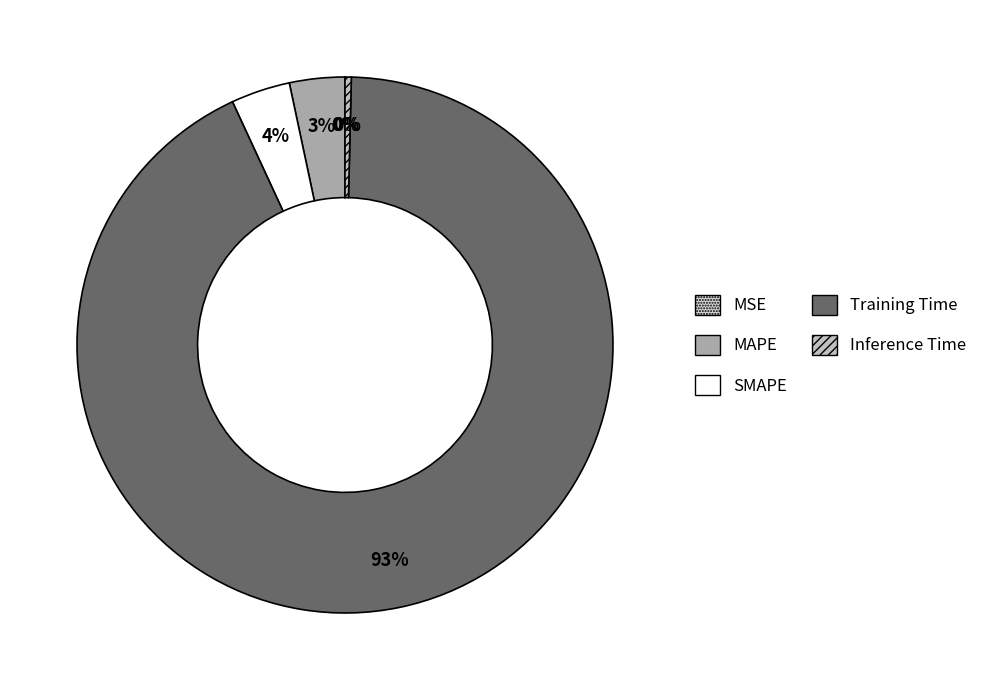

How many slices are in this pie chart?

5